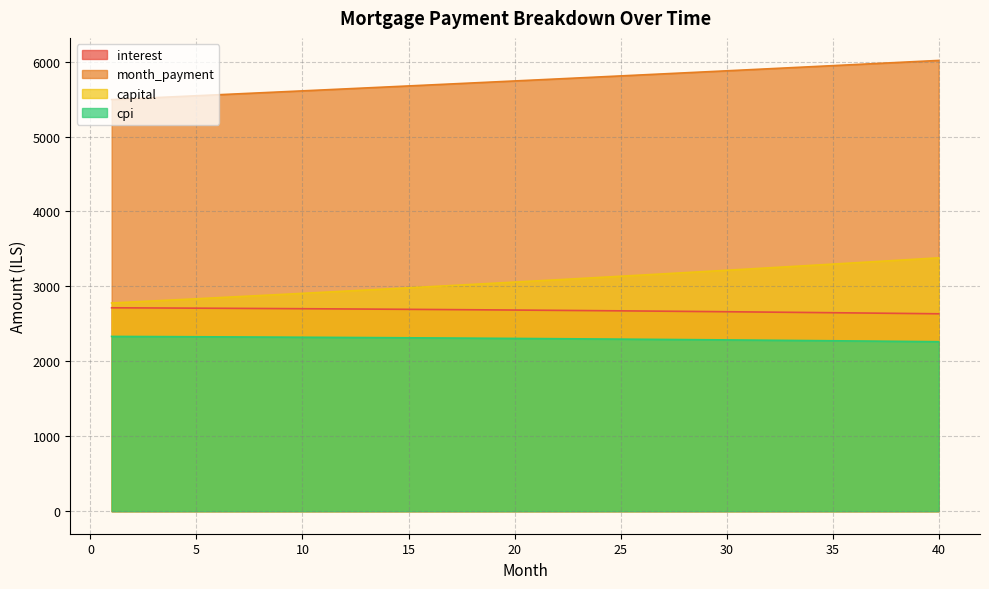

Reading left to right, list all the values displayed in this chart.

interest: 2714.7	2713.4	2712.2	2710.9	2709.6	2708.2	2706.8	2705.3	2703.8	2702.3	2700.7	2699.1	2697.4	2695.7	2693.9	2692.1	2690.2	2688.3	2686.4	2684.4	2682.4	2680.3	2678.2	2676.0	2673.8	2671.5	2669.2	2666.8	2664.4	2661.9	2659.4	2656.8	2654.2	2651.5	2648.8	2646.0	2643.2	2640.3	2637.4	2634.4
month_payment: 5493.2	5506.1	5518.9	5531.8	5544.7	5557.6	5570.6	5583.6	5596.6	5609.7	5622.8	5635.9	5649.0	5662.2	5675.4	5688.7	5701.9	5715.2	5728.6	5741.9	5755.3	5768.8	5782.2	5795.7	5809.2	5822.8	5836.4	5850.0	5863.7	5877.3	5891.1	5904.8	5918.6	5932.4	5946.2	5960.1	5974.0	5987.9	6001.9	6015.9
capital: 2778.6	2792.6	2806.7	2820.9	2835.1	2849.4	2863.8	2878.3	2892.8	2907.4	2922.1	2936.8	2951.6	2966.5	2981.5	2996.6	3011.7	3026.9	3042.2	3057.5	3073.0	3088.5	3104.1	3119.7	3135.5	3151.3	3167.2	3183.2	3199.3	3215.4	3231.7	3248.0	3264.4	3280.8	3297.4	3314.1	3330.8	3347.6	3364.5	3381.5
cpi: 2332.3	2331.2	2330.1	2329.0	2327.8	2326.6	2325.3	2324.0	2322.7	2321.3	2319.9	2318.5	2317.0	2315.5	2313.9	2312.3	2310.7	2309.1	2307.3	2305.6	2303.8	2302.0	2300.1	2298.2	2296.2	2294.2	2292.2	2290.1	2288.0	2285.8	2283.6	2281.4	2279.1	2276.7	2274.4	2271.9	2269.5	2266.9	2264.4	2261.8